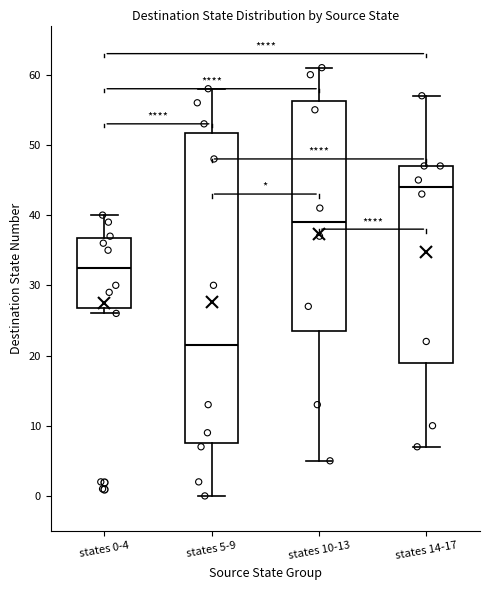

Which box's median line is the highest?

states 14-17